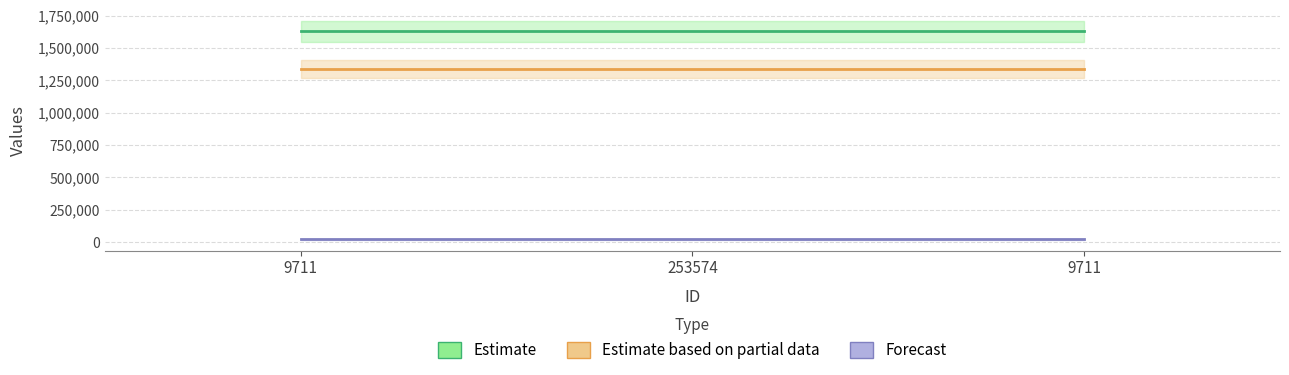

What value does the Estimate series have at 9711?

1628555